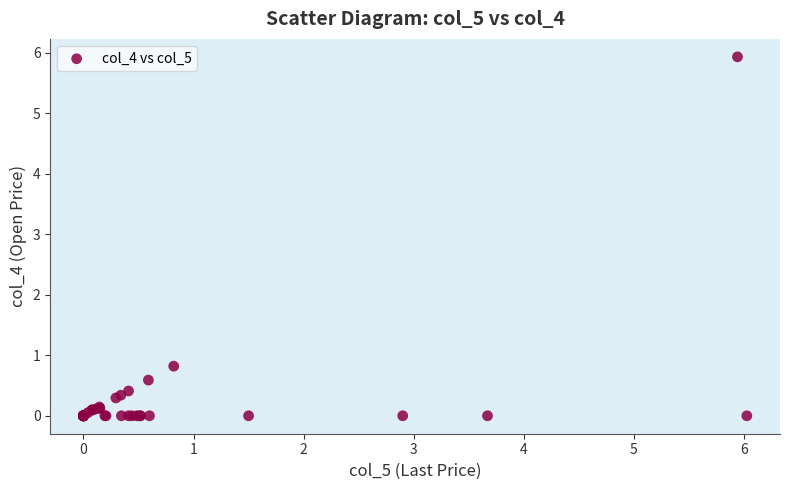

What Y value in the scatter plot is closest to 2?

0.8